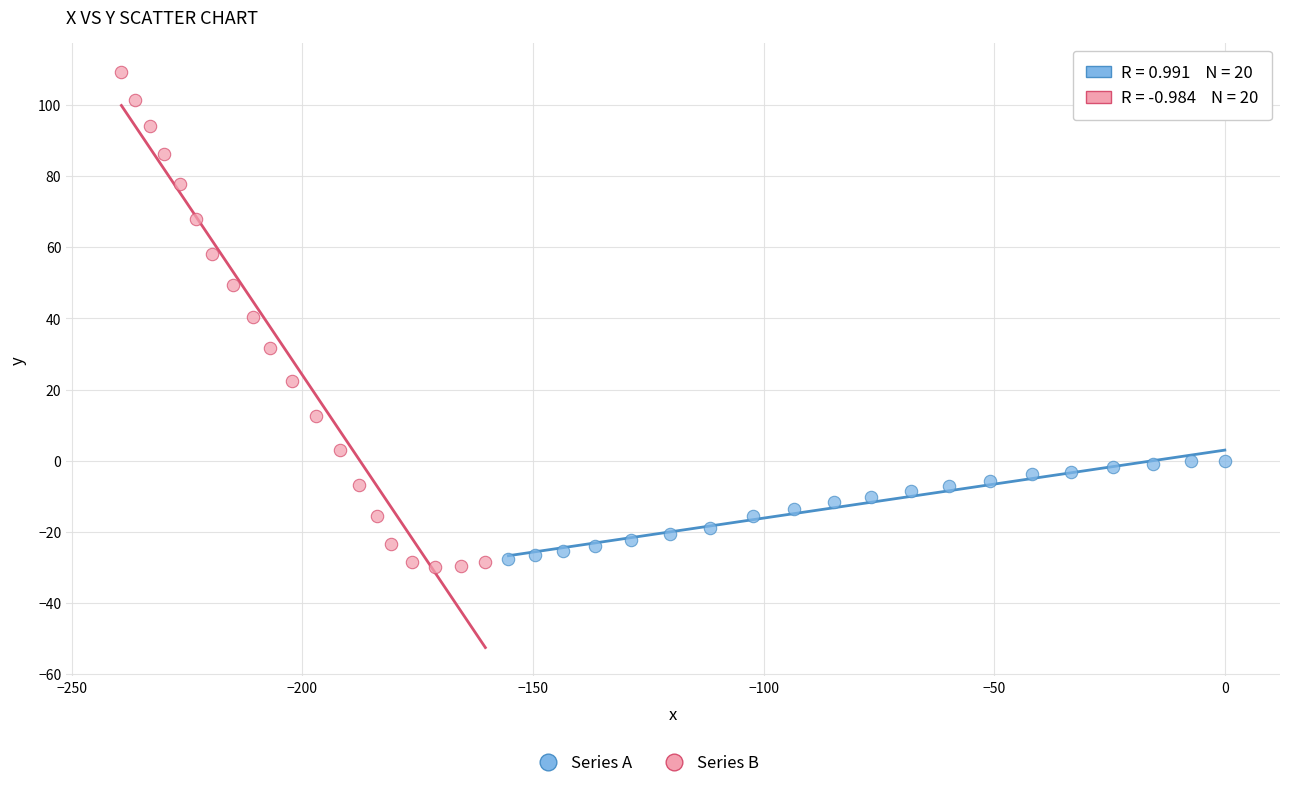

Which series has the largest Y range (max minus min)?

Series B